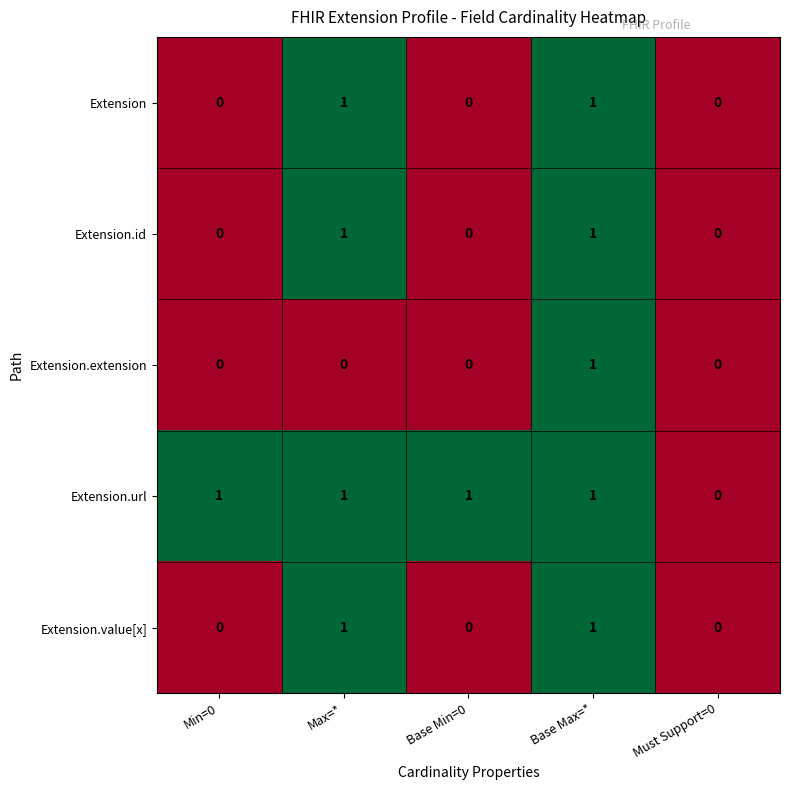

The Extension.url series shows 1 at Max=*. True or false?

True